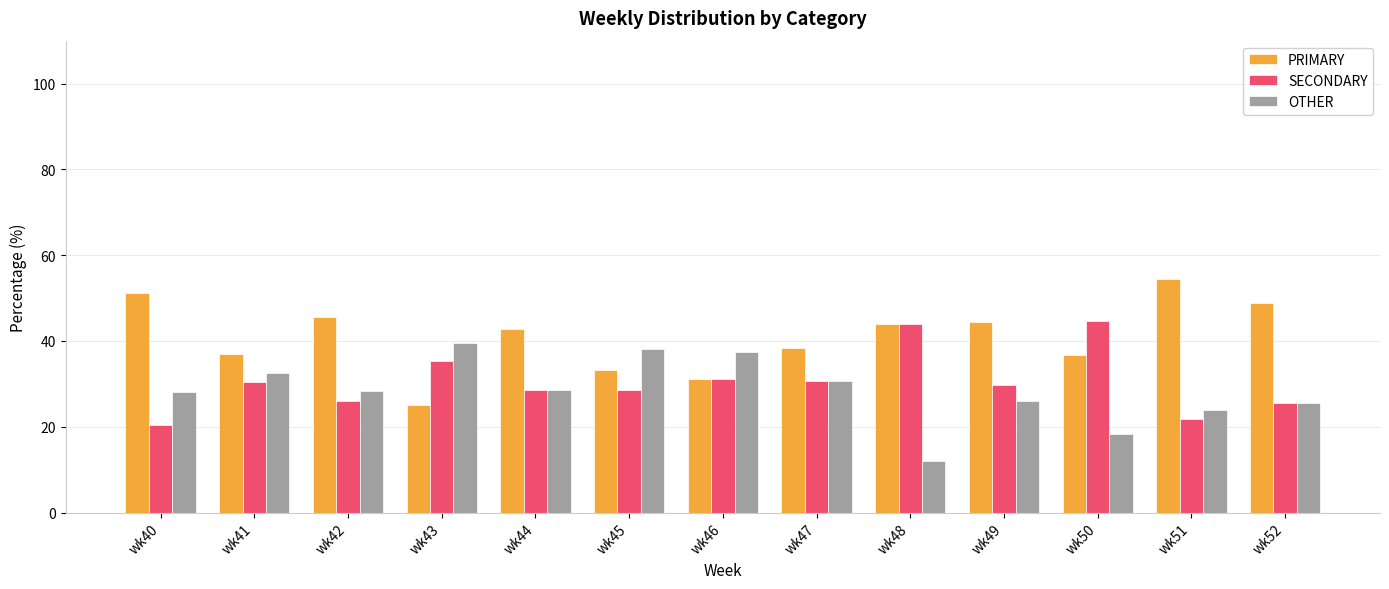

Is the value of PRIMARY at wk44 greater than the value of SECONDARY at wk43?

Yes